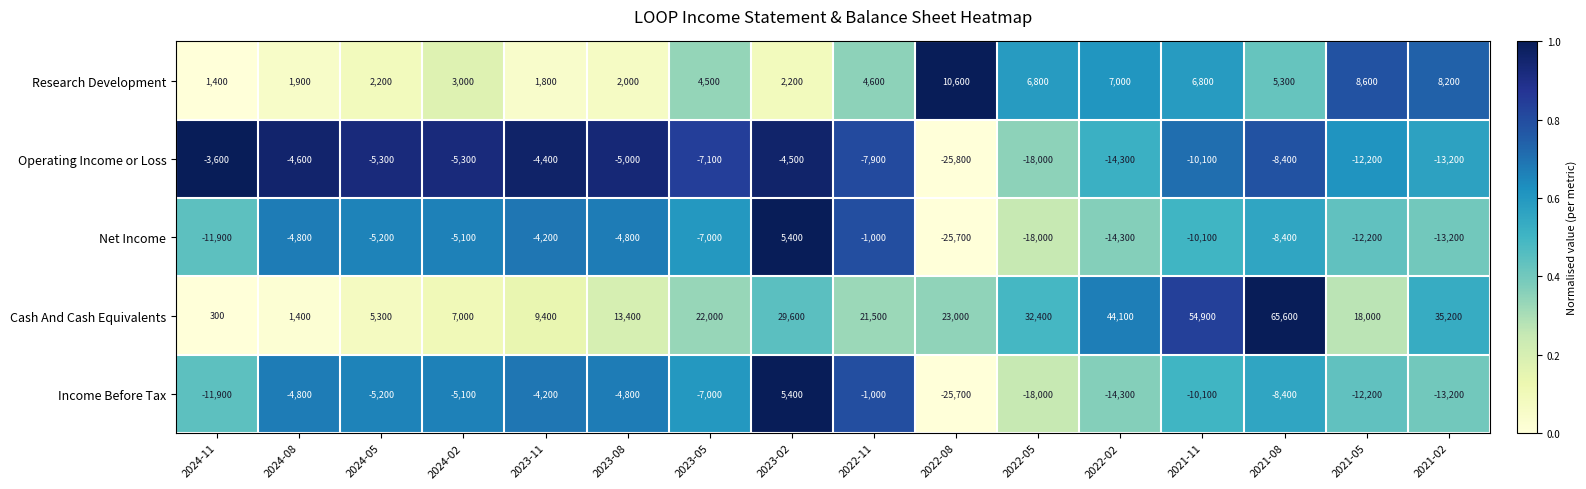

Rank the categories by Cash And Cash Equivalents value from lowest to highest.

2024-11, 2024-08, 2024-05, 2024-02, 2023-11, 2023-08, 2021-05, 2022-11, 2023-05, 2022-08, 2023-02, 2022-05, 2021-02, 2022-02, 2021-11, 2021-08